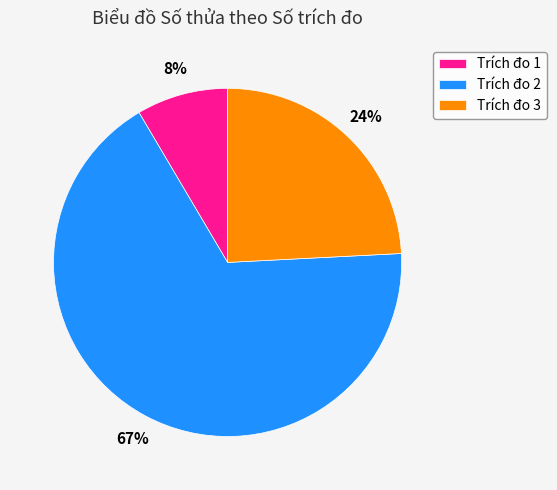

What is the majority slice?

Trích đo 2